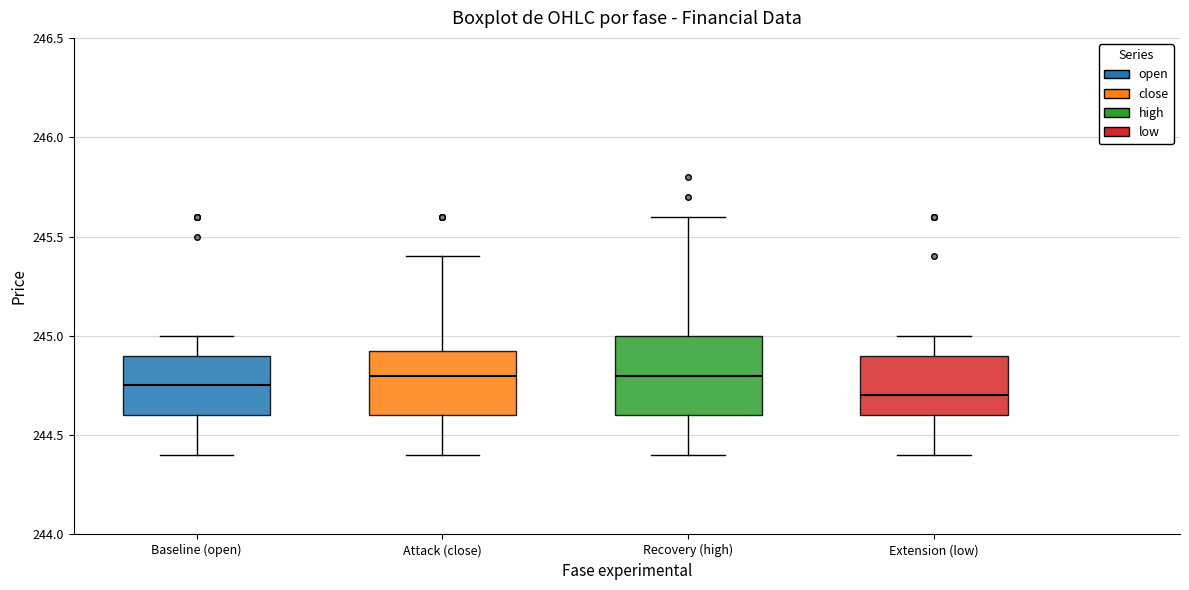

Reading left to right, read every box against the y-axis: the position of its median line, the range the box covers, and the ends of its whiskers. The values are not printed on the chart, so give them approximately, as read against the axis.

Baseline (open): median 244.75, box 244.60 to 244.90, whiskers 244.40 to 245.00
Attack (close): median 244.80, box 244.60 to 244.95, whiskers 244.40 to 245.40
Recovery (high): median 244.80, box 244.60 to 245.00, whiskers 244.40 to 245.60
Extension (low): median 244.70, box 244.60 to 244.90, whiskers 244.40 to 245.00